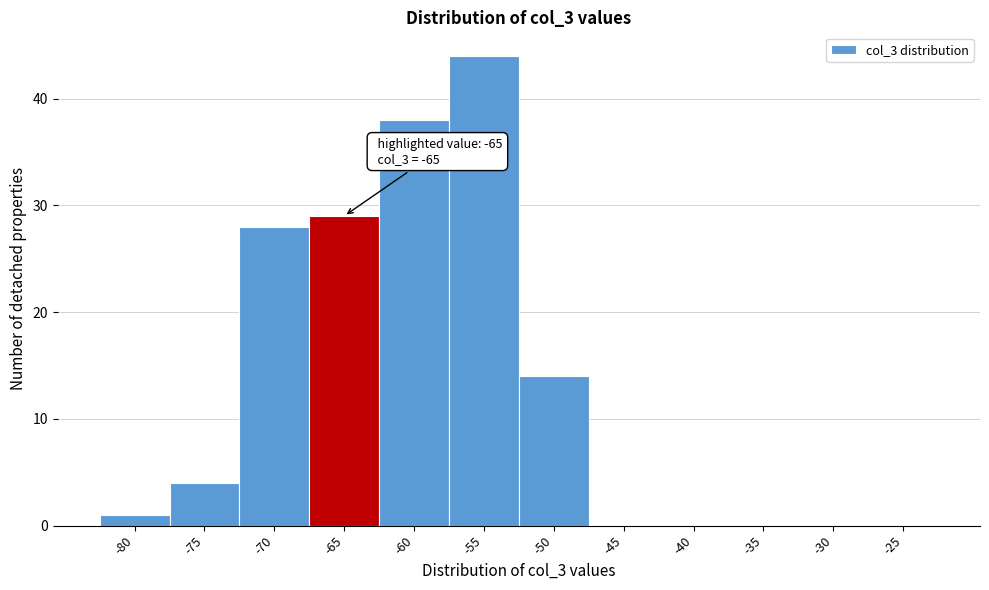

Reading left to right, what are all the values shown in this chart?

-80=1	-75=4	-70=28	-65=29	-60=38	-55=44	-50=14	-45=0	-40=0	-35=0	-30=0	-25=0